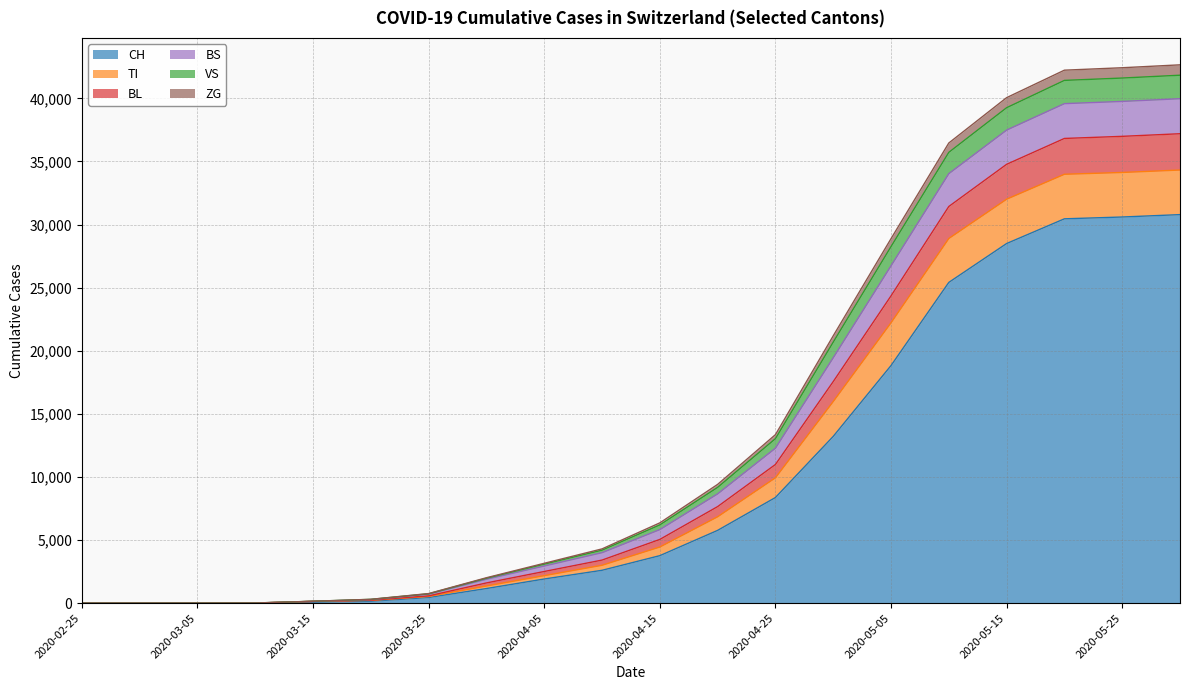

What is the maximum value for CH?

30788